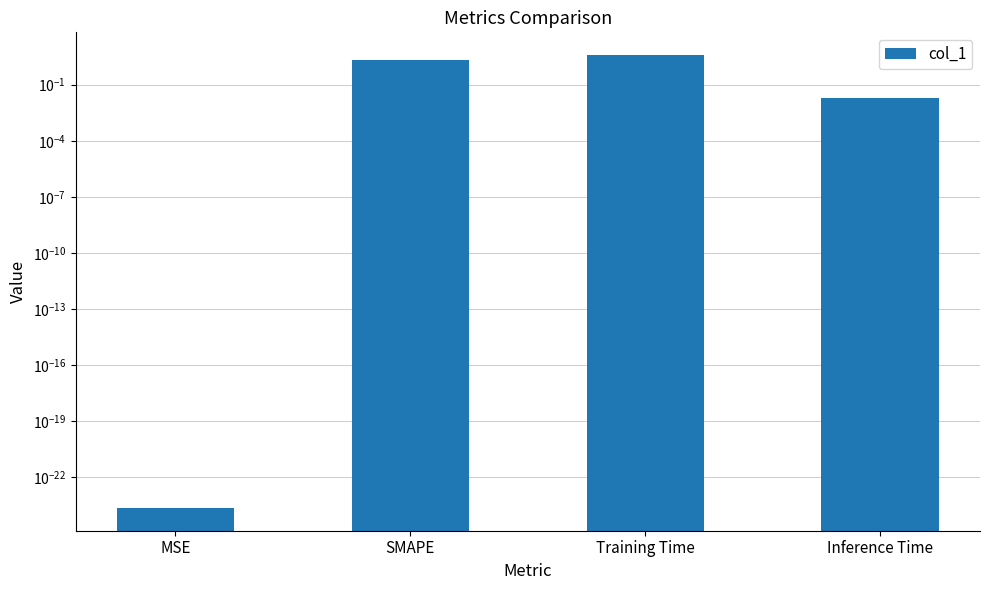

What is the label of the 1st bar from the left?

MSE